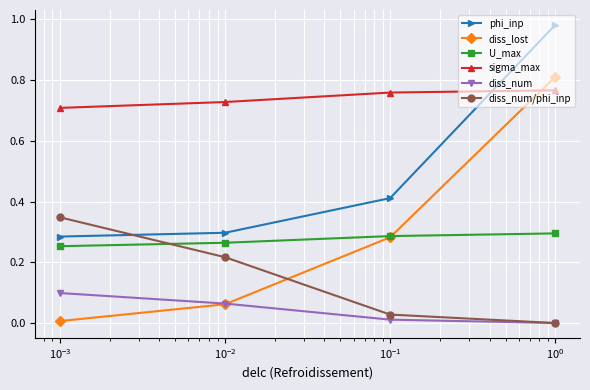

Which series has the widest spread of values?

diss_lost